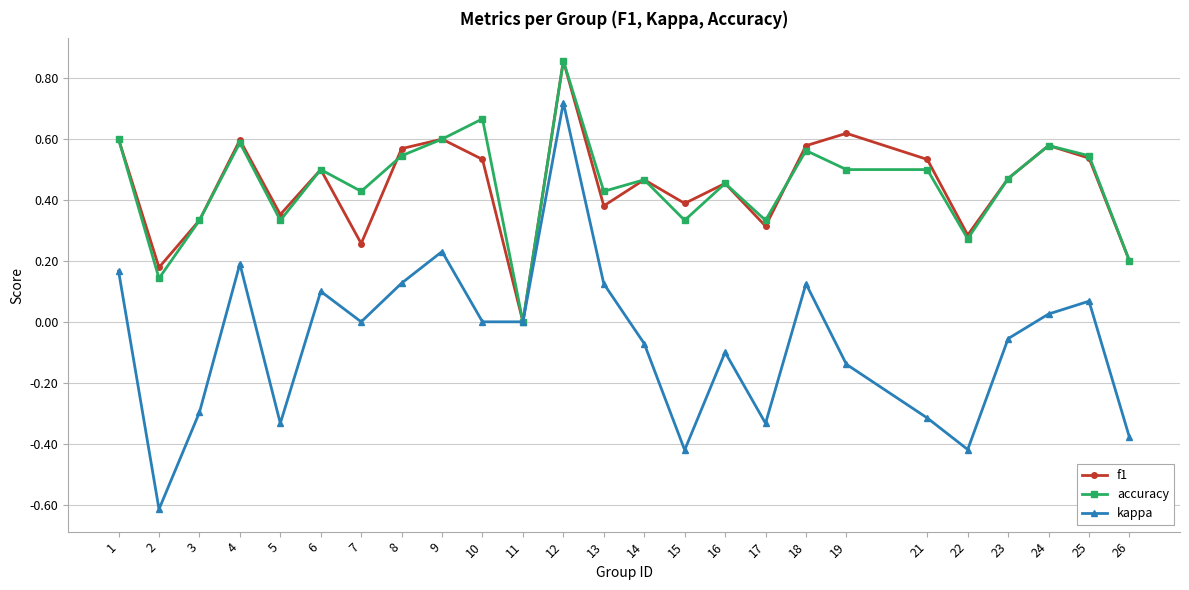

At 10, list the series in order from smallest to largest.

kappa, f1, accuracy